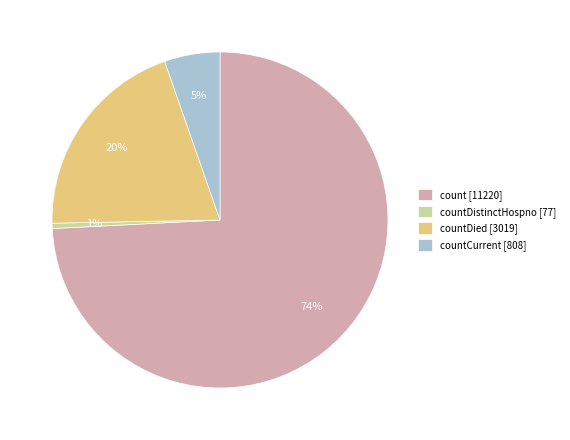

Is there any slice that represents more than half of the pie?

Yes